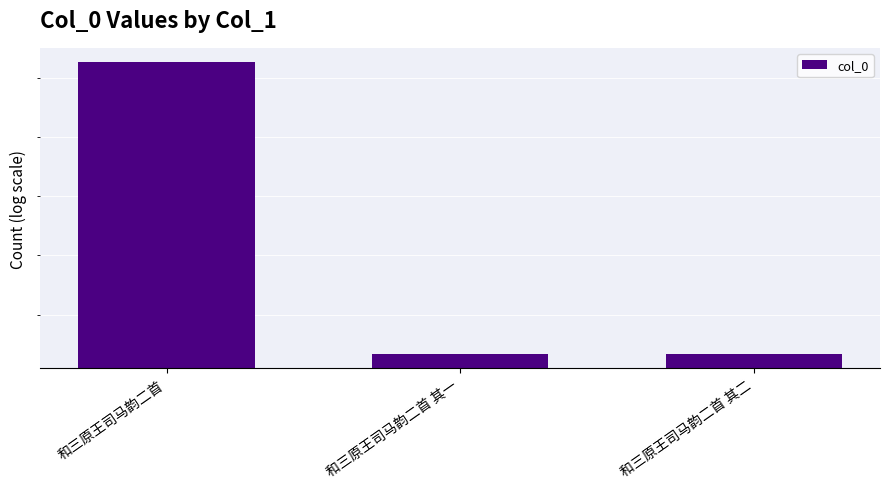

True or false: the data shows 661758 at 和三原王司马韵二首 其一.

True